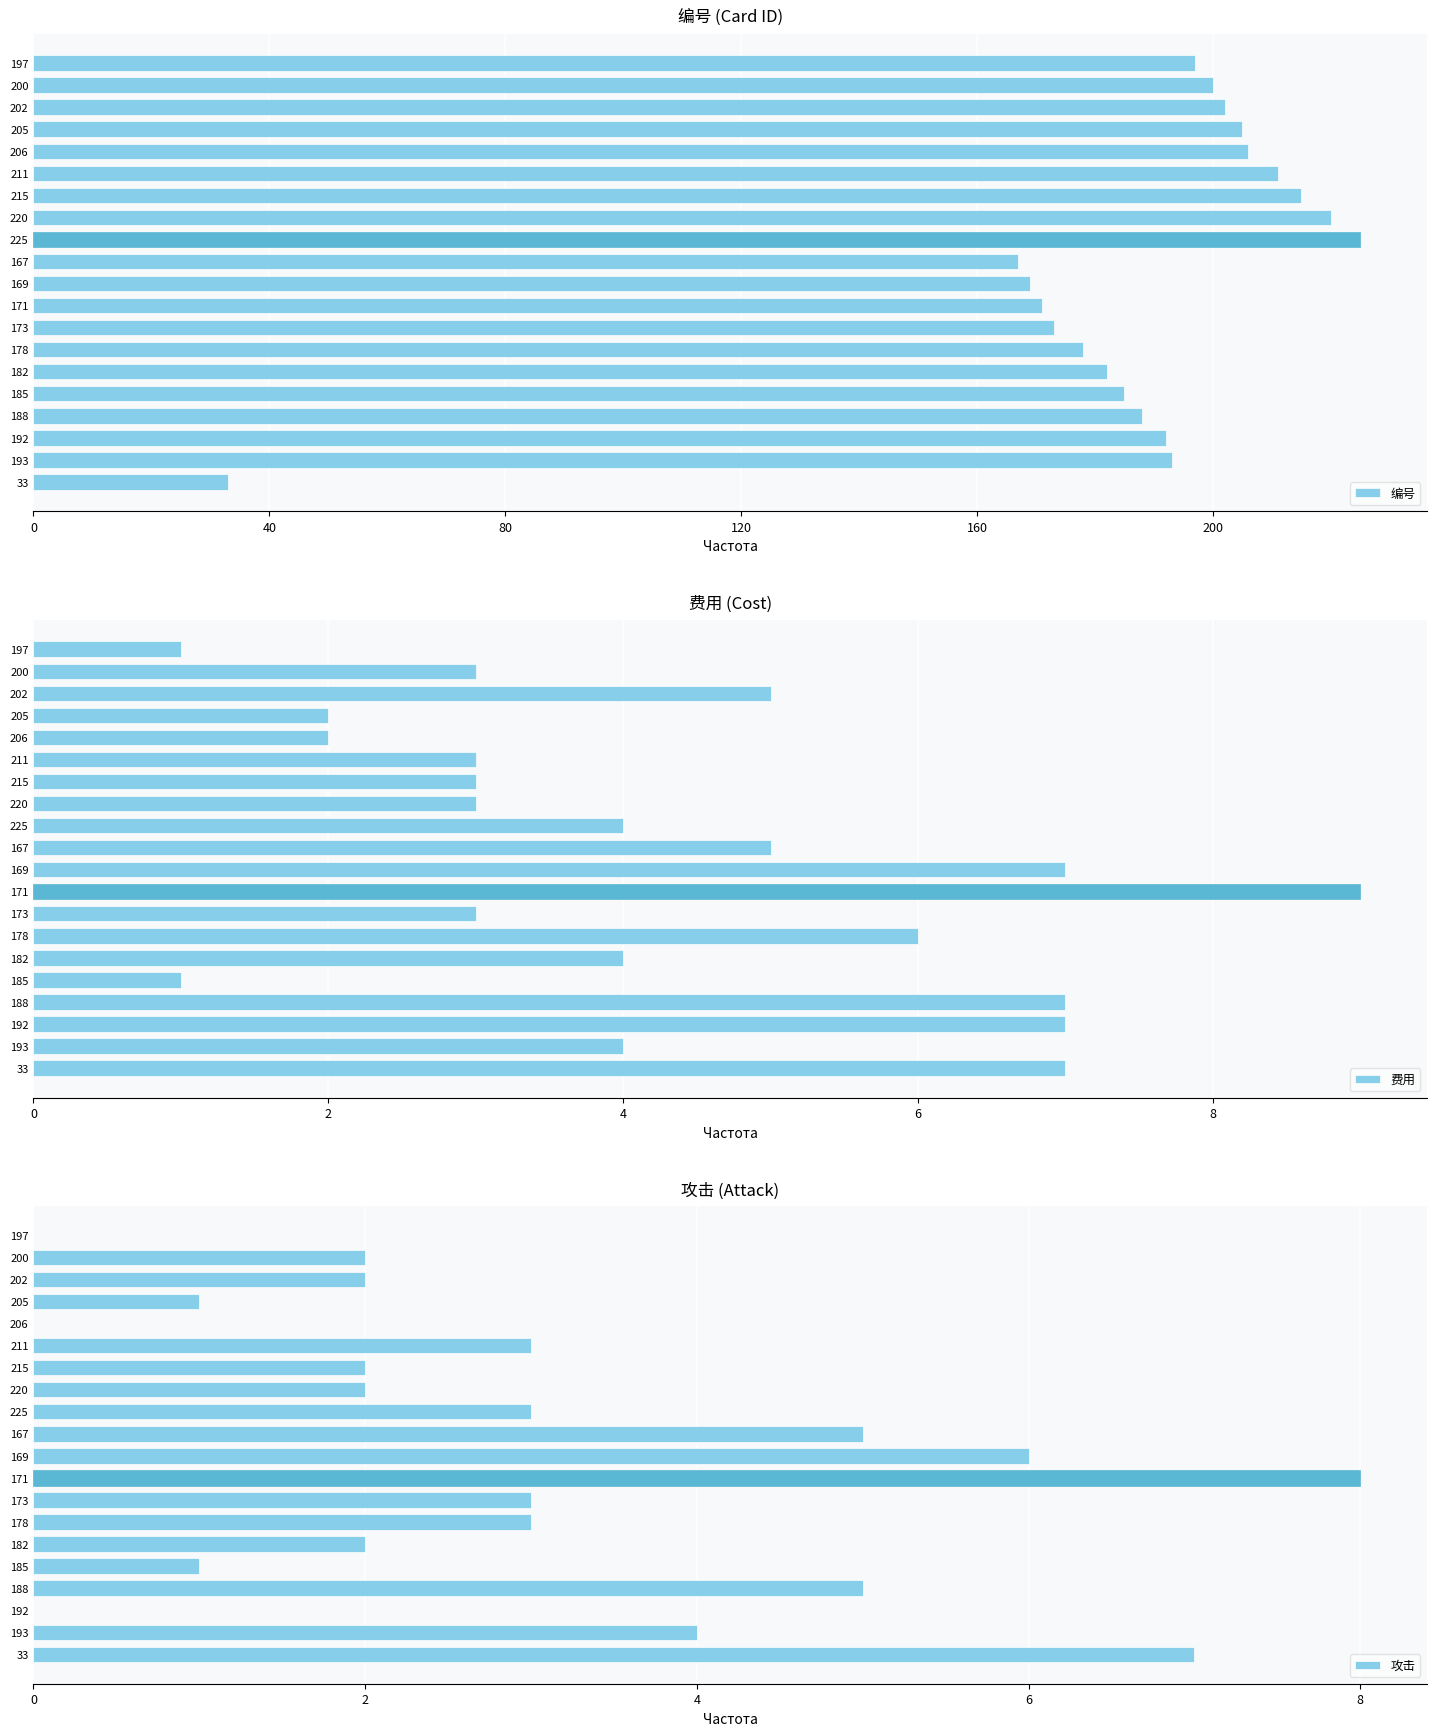

The value of 编号 at 200 is 200. True or false?

True